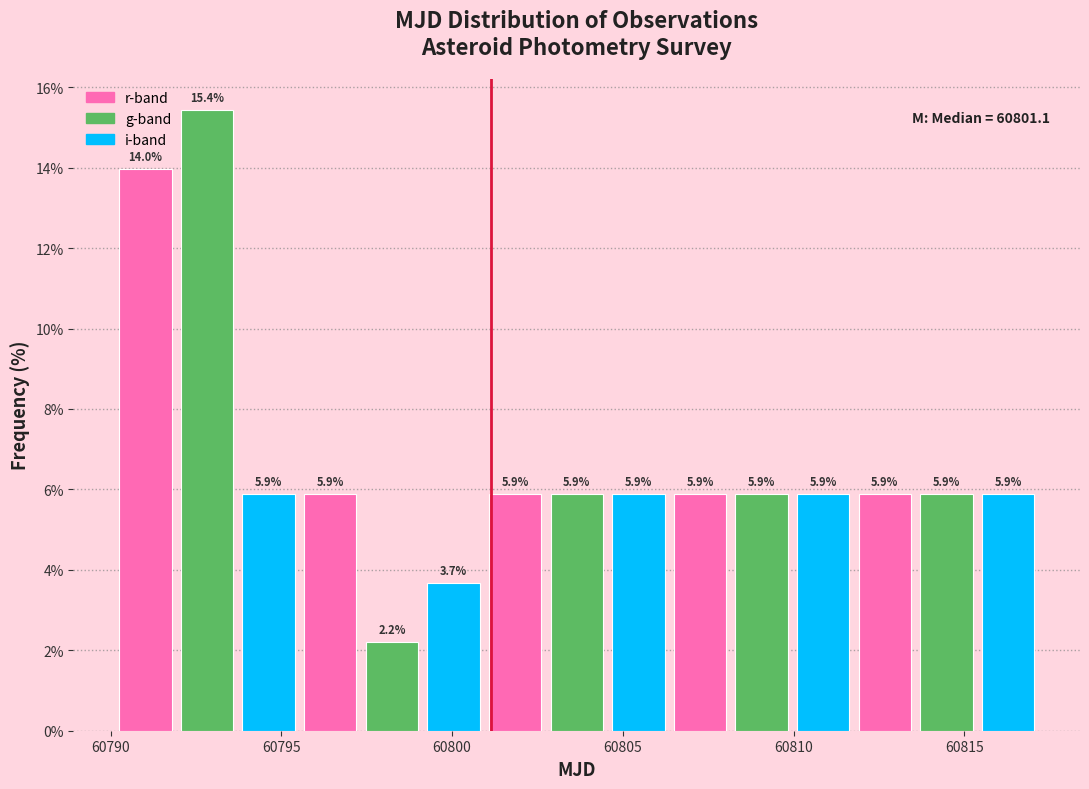

Read against the x-axis, roughly where is the centre of the tallest bar?

60793.0